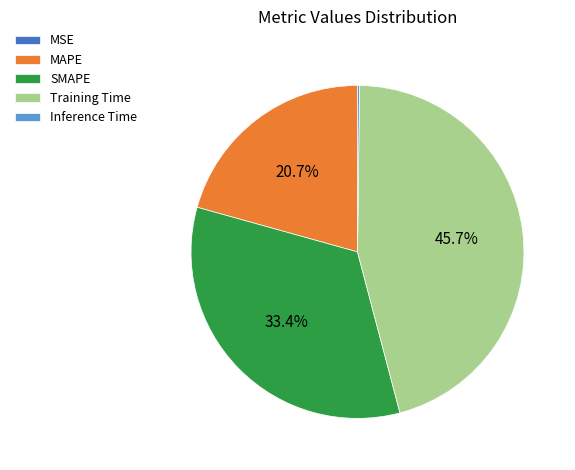

Combined, what portion of the pie is Training Time and SMAPE?

79.1%